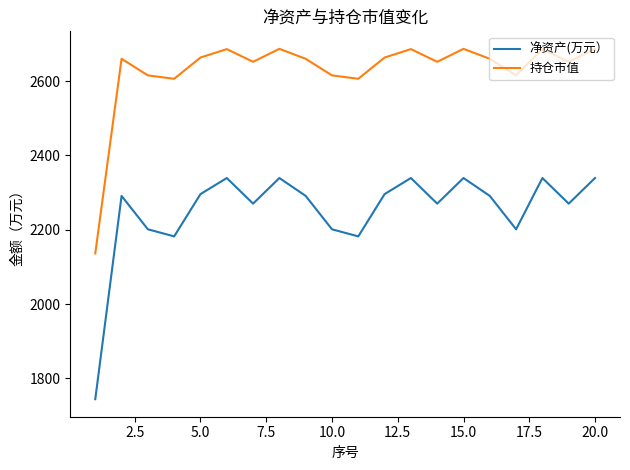

What is the difference between the maximum and minimum values in the 持仓市值 series?

550.8